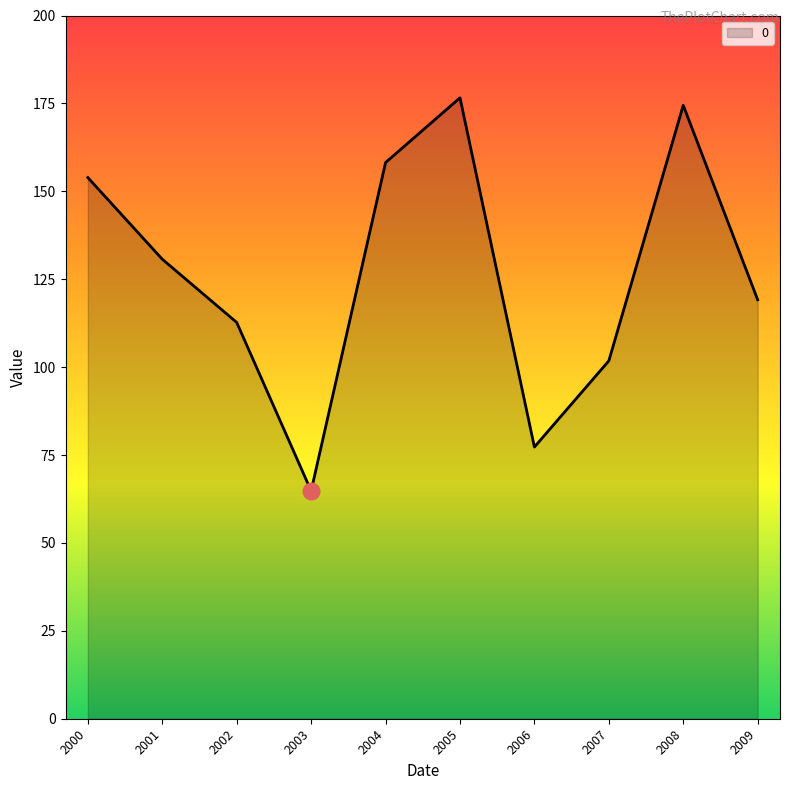

Count the number of values greater than 130.

5